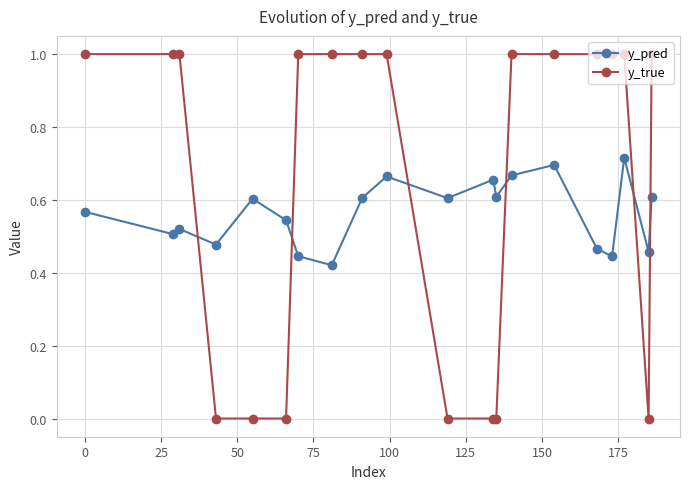

What is the maximum value shown in the chart?

1.0